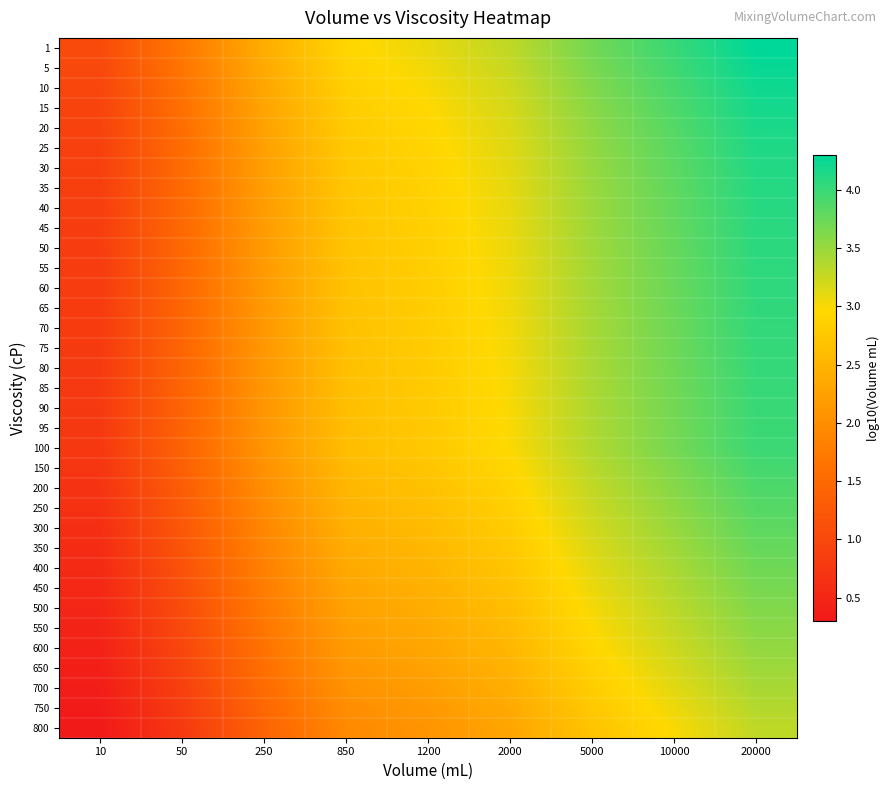

Reading left to right, what are all the values shown in this chart?

1: 10=1.0	50=1.7	250=2.4	850=2.9	1200=3.1	2000=3.3	5000=3.7	10000=4.0	20000=4.3
5: 10=1.0	50=1.7	250=2.4	850=2.9	1200=3.0	2000=3.3	5000=3.7	10000=4.0	20000=4.3
10: 10=1.0	50=1.6	250=2.3	850=2.8	1200=3.0	2000=3.2	5000=3.6	10000=3.9	20000=4.2
15: 10=0.9	50=1.6	250=2.3	850=2.8	1200=3.0	2000=3.2	5000=3.6	10000=3.9	20000=4.2
20: 10=0.9	50=1.6	250=2.3	850=2.8	1200=2.9	2000=3.2	5000=3.6	10000=3.9	20000=4.2
25: 10=0.9	50=1.5	250=2.2	850=2.8	1200=2.9	2000=3.1	5000=3.5	10000=3.8	20000=4.1
30: 10=0.9	50=1.5	250=2.2	850=2.7	1200=2.9	2000=3.1	5000=3.5	10000=3.8	20000=4.1
35: 10=0.9	50=1.5	250=2.2	850=2.7	1200=2.9	2000=3.1	5000=3.5	10000=3.8	20000=4.1
40: 10=0.9	50=1.5	250=2.2	850=2.7	1200=2.9	2000=3.1	5000=3.5	10000=3.8	20000=4.1
45: 10=0.8	50=1.5	250=2.2	850=2.7	1200=2.9	2000=3.1	5000=3.5	10000=3.8	20000=4.1
50: 10=0.8	50=1.5	250=2.2	850=2.7	1200=2.8	2000=3.1	5000=3.5	10000=3.8	20000=4.1
55: 10=0.8	50=1.5	250=2.2	850=2.7	1200=2.8	2000=3.1	5000=3.5	10000=3.8	20000=4.1
60: 10=0.8	50=1.5	250=2.1	850=2.7	1200=2.8	2000=3.0	5000=3.4	10000=3.7	20000=4.0
65: 10=0.8	50=1.5	250=2.1	850=2.7	1200=2.8	2000=3.0	5000=3.4	10000=3.7	20000=4.0
70: 10=0.8	50=1.4	250=2.1	850=2.7	1200=2.8	2000=3.0	5000=3.4	10000=3.7	20000=4.0
75: 10=0.8	50=1.4	250=2.1	850=2.7	1200=2.8	2000=3.0	5000=3.4	10000=3.7	20000=4.0
80: 10=0.8	50=1.4	250=2.1	850=2.6	1200=2.8	2000=3.0	5000=3.4	10000=3.7	20000=4.0
85: 10=0.8	50=1.4	250=2.1	850=2.6	1200=2.8	2000=3.0	5000=3.4	10000=3.7	20000=4.0
90: 10=0.8	50=1.4	250=2.1	850=2.6	1200=2.8	2000=3.0	5000=3.4	10000=3.7	20000=4.0
95: 10=0.8	50=1.4	250=2.1	850=2.6	1200=2.8	2000=3.0	5000=3.4	10000=3.7	20000=4.0
100: 10=0.8	50=1.4	250=2.1	850=2.6	1200=2.8	2000=3.0	5000=3.4	10000=3.7	20000=4.0
150: 10=0.7	50=1.4	250=2.0	850=2.6	1200=2.7	2000=2.9	5000=3.3	10000=3.6	20000=3.9
200: 10=0.7	50=1.3	250=2.0	850=2.5	1200=2.7	2000=2.9	5000=3.3	10000=3.6	20000=3.9
250: 10=0.7	50=1.3	250=2.0	850=2.5	1200=2.6	2000=2.9	5000=3.2	10000=3.6	20000=3.9
300: 10=0.6	50=1.2	250=1.9	850=2.4	1200=2.6	2000=2.8	5000=3.2	10000=3.5	20000=3.8
350: 10=0.6	50=1.2	250=1.9	850=2.4	1200=2.5	2000=2.8	5000=3.2	10000=3.5	20000=3.8
400: 10=0.6	50=1.1	250=1.8	850=2.3	1200=2.5	2000=2.7	5000=3.1	10000=3.4	20000=3.7
450: 10=0.5	50=1.1	250=1.8	850=2.3	1200=2.5	2000=2.7	5000=3.1	10000=3.4	20000=3.7
500: 10=0.5	50=1.1	250=1.7	850=2.3	1200=2.4	2000=2.6	5000=3.0	10000=3.3	20000=3.6
550: 10=0.5	50=1.0	250=1.7	850=2.2	1200=2.4	2000=2.6	5000=3.0	10000=3.3	20000=3.6
600: 10=0.4	50=1.0	250=1.6	850=2.2	1200=2.3	2000=2.5	5000=2.9	10000=3.2	20000=3.5
650: 10=0.4	50=0.9	250=1.6	850=2.1	1200=2.3	2000=2.5	5000=2.9	10000=3.2	20000=3.5
700: 10=0.4	50=0.9	250=1.5	850=2.1	1200=2.2	2000=2.4	5000=2.8	10000=3.1	20000=3.4
750: 10=0.3	50=0.8	250=1.5	850=2.0	1200=2.1	2000=2.4	5000=2.8	10000=3.1	20000=3.4
800: 10=0.3	50=0.8	250=1.4	850=1.9	1200=2.1	2000=2.3	5000=2.7	10000=3.0	20000=3.3